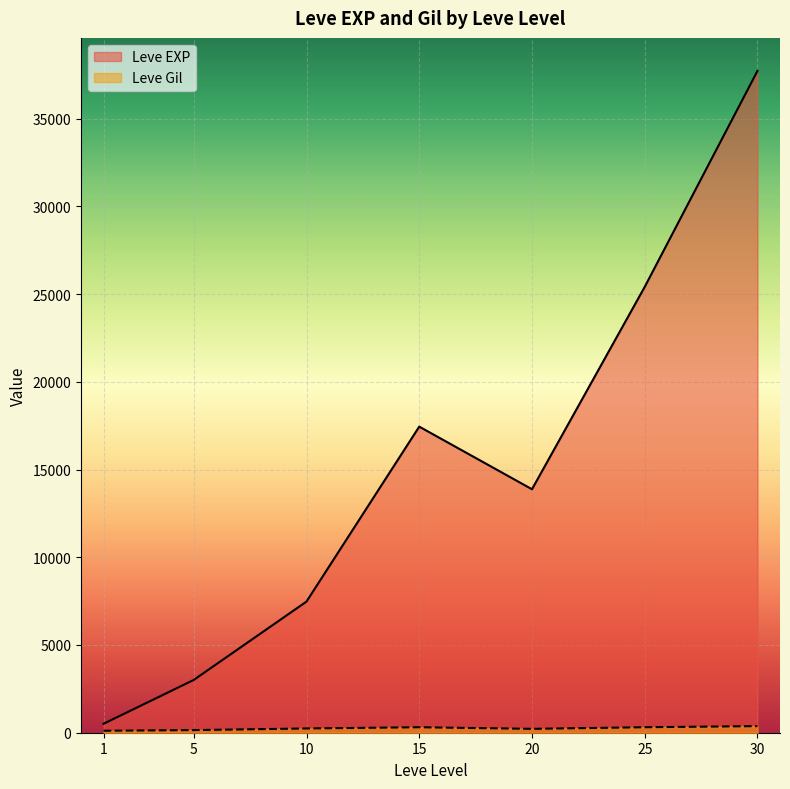

What is the greatest value displayed?

37715.0